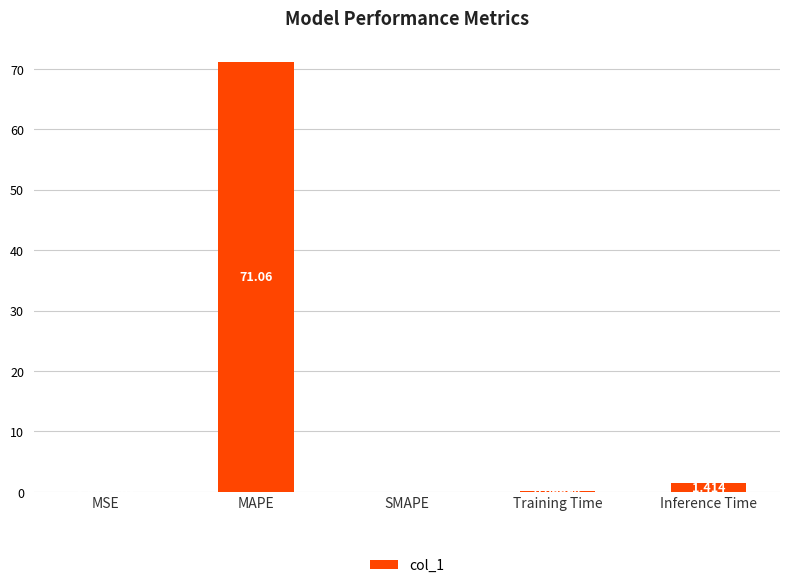

What is the change in value from MAPE to SMAPE?

-71.1